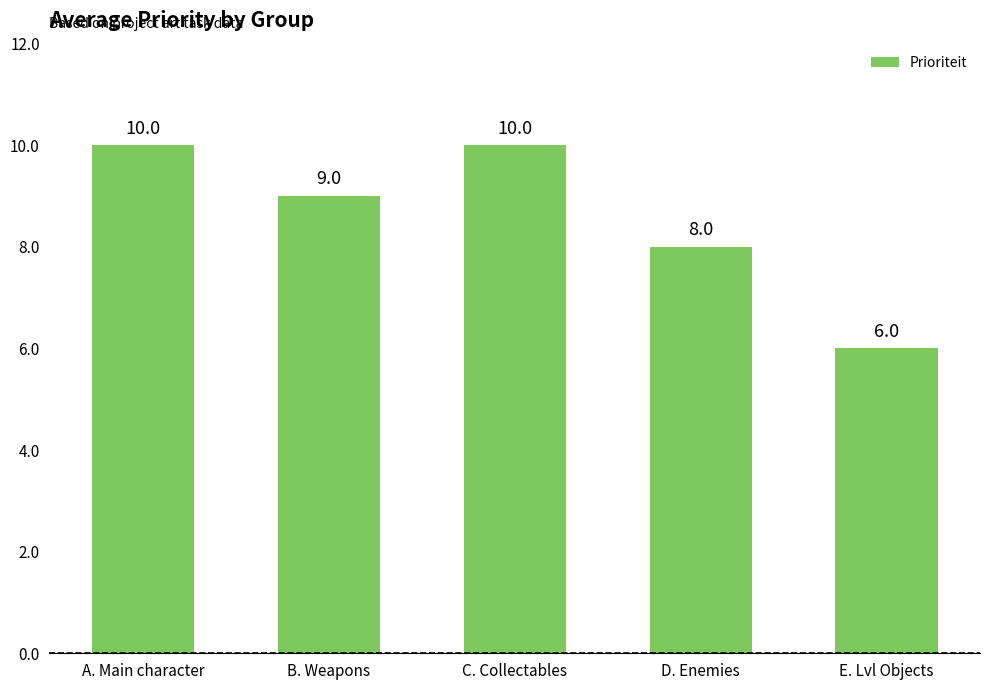

Are the bars horizontal?

No